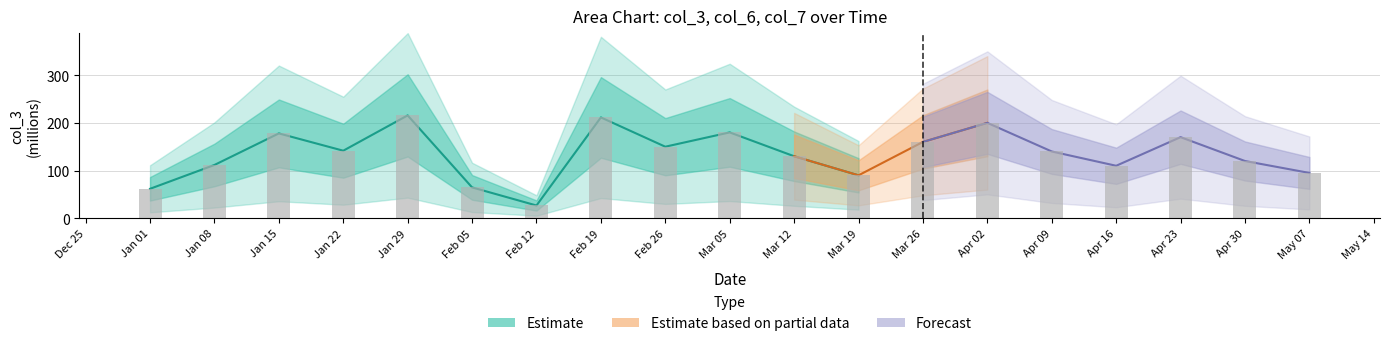

What is the average value?

134.5